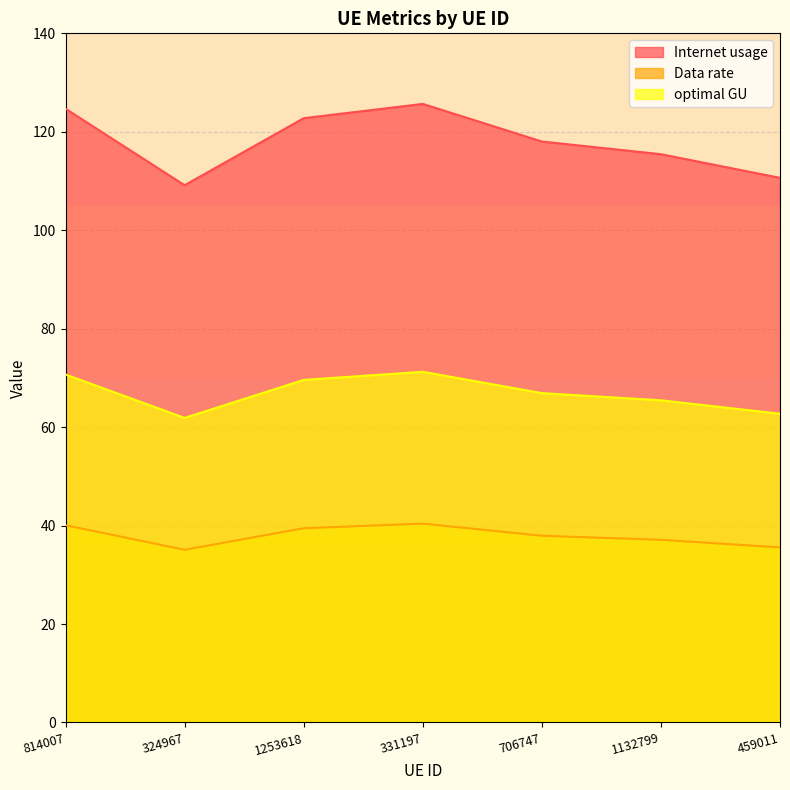

At which label does Internet usage reach its peak?

331197